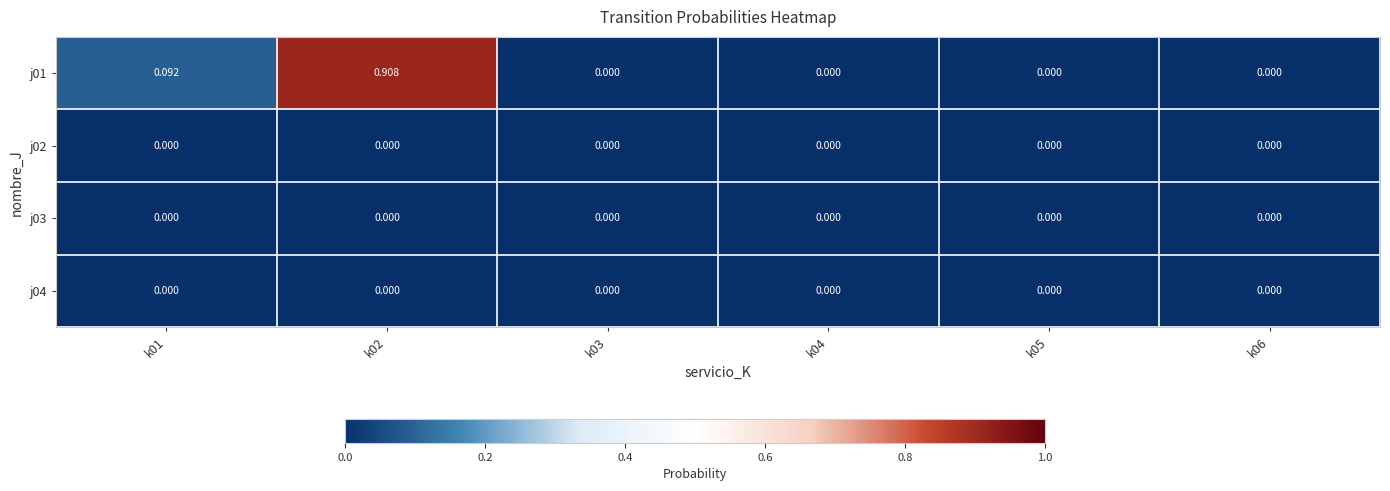

Count the number of categories in the chart.

6